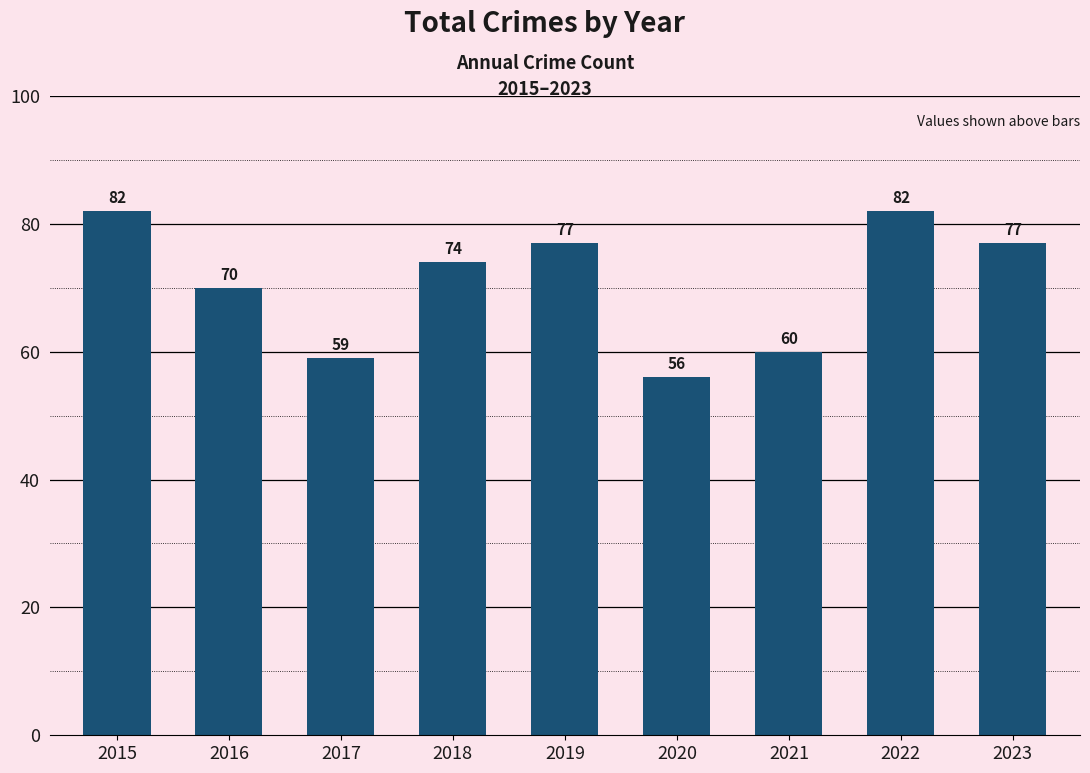

Read the value at 2015.

82